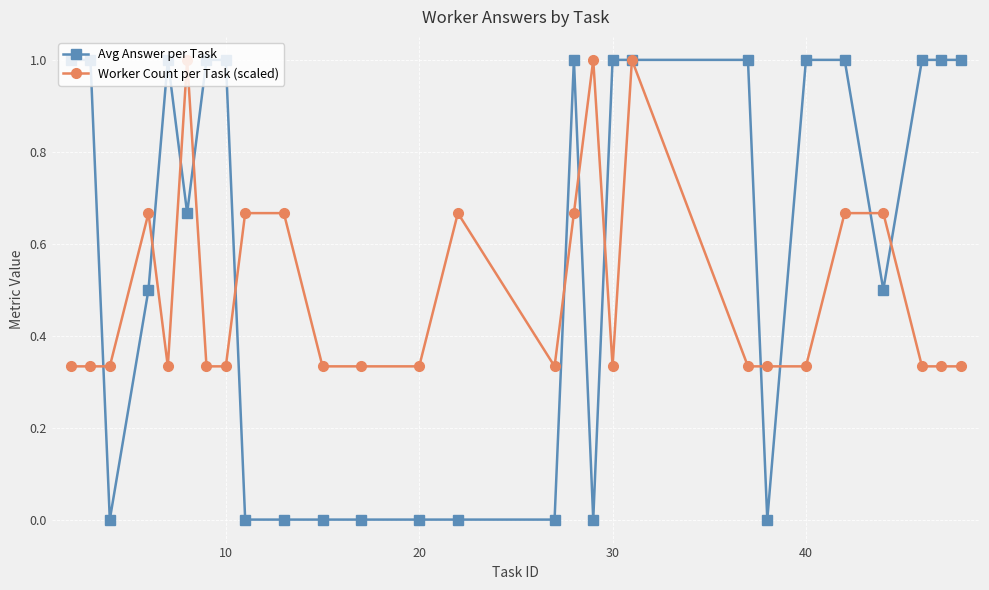

True or false: Worker Count per Task (scaled) has more than 0 points higher than both neighbors.

True